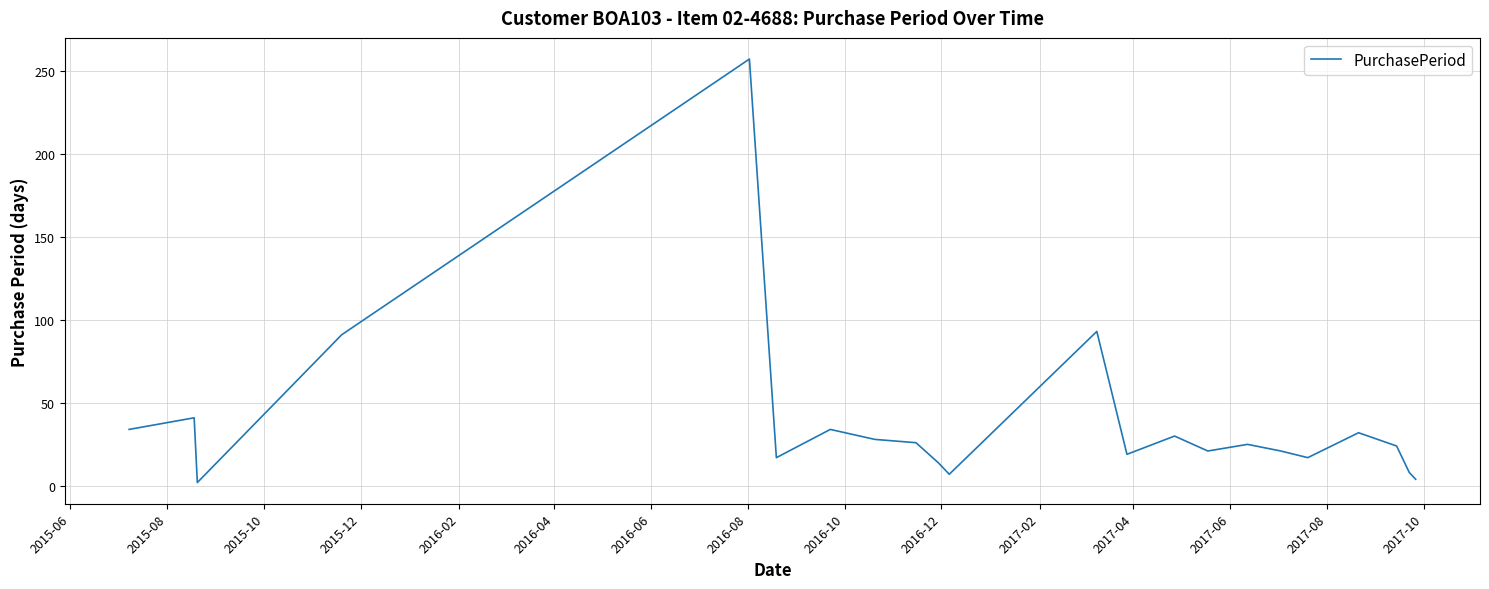

What is the difference between the maximum and minimum values?

255